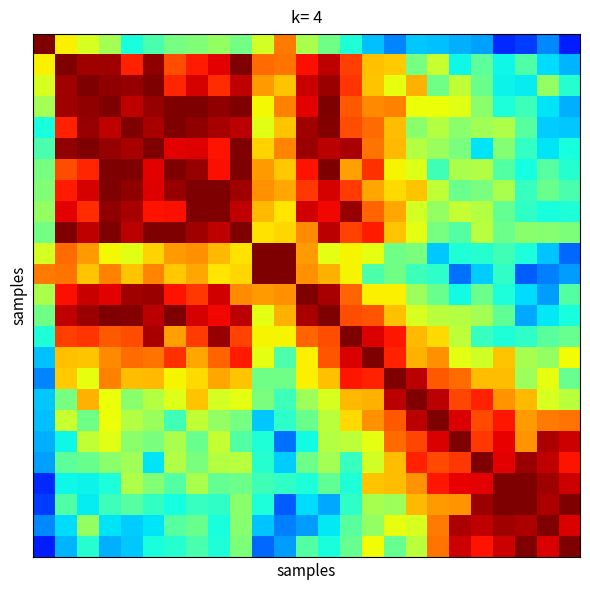

At which category is the sum across all series the highest?

3